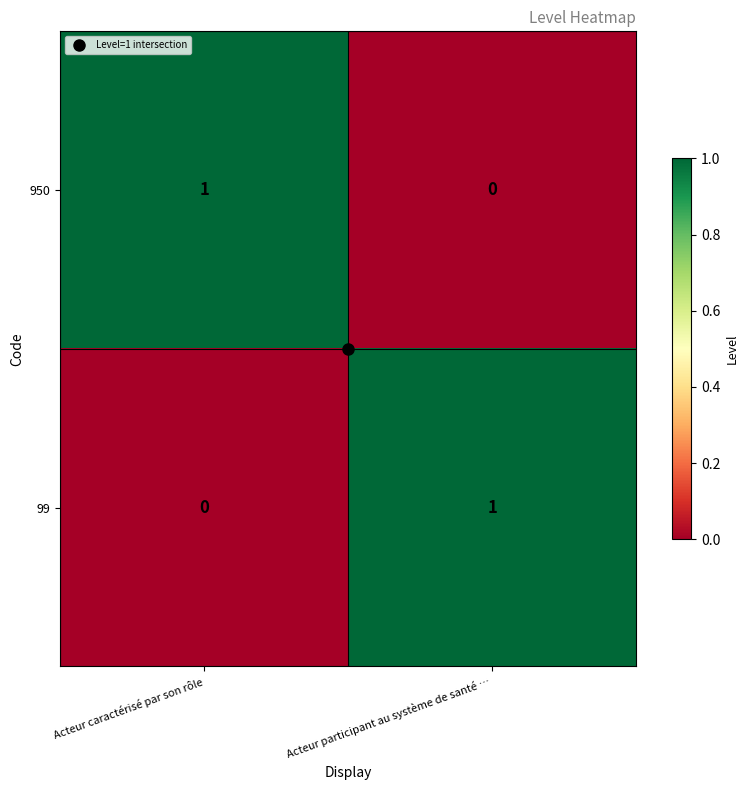

Where is 99 nearest to the value 0?

Acteur caractérisé par son rôle